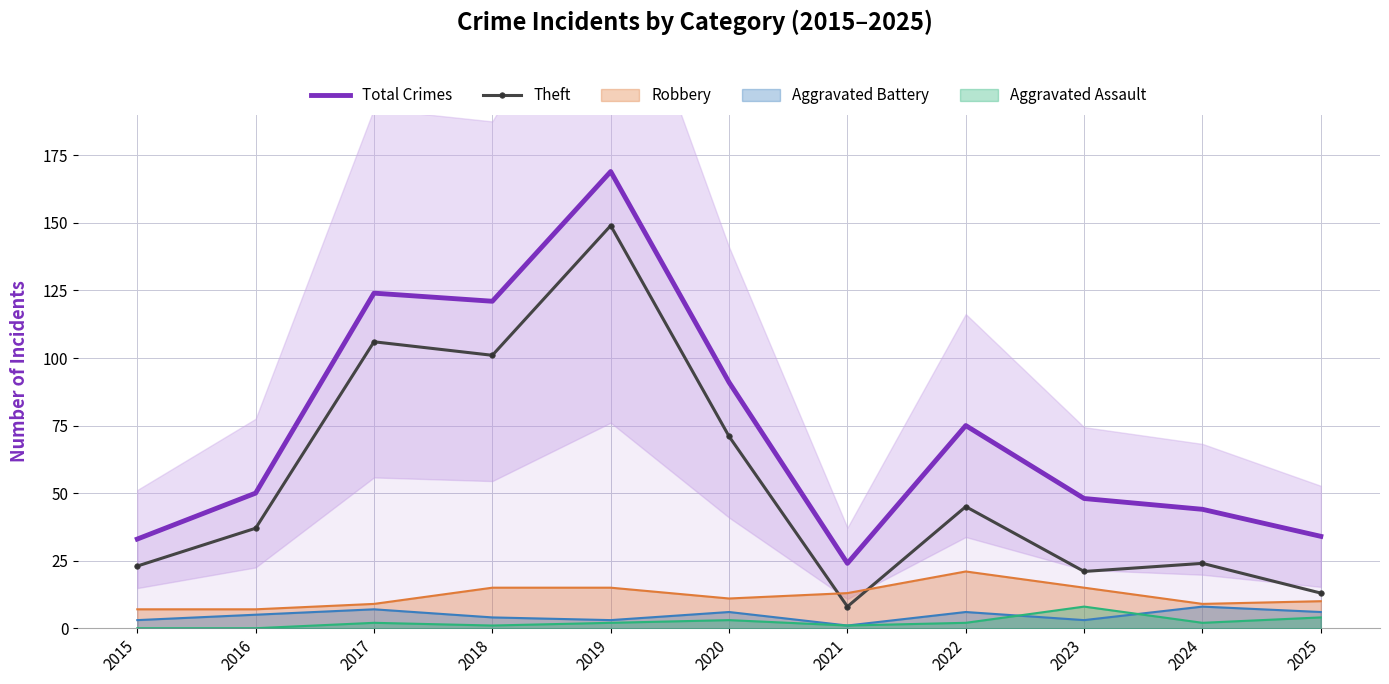

Rank the series at 2020 from lowest to highest value.

Theft, Total Crimes